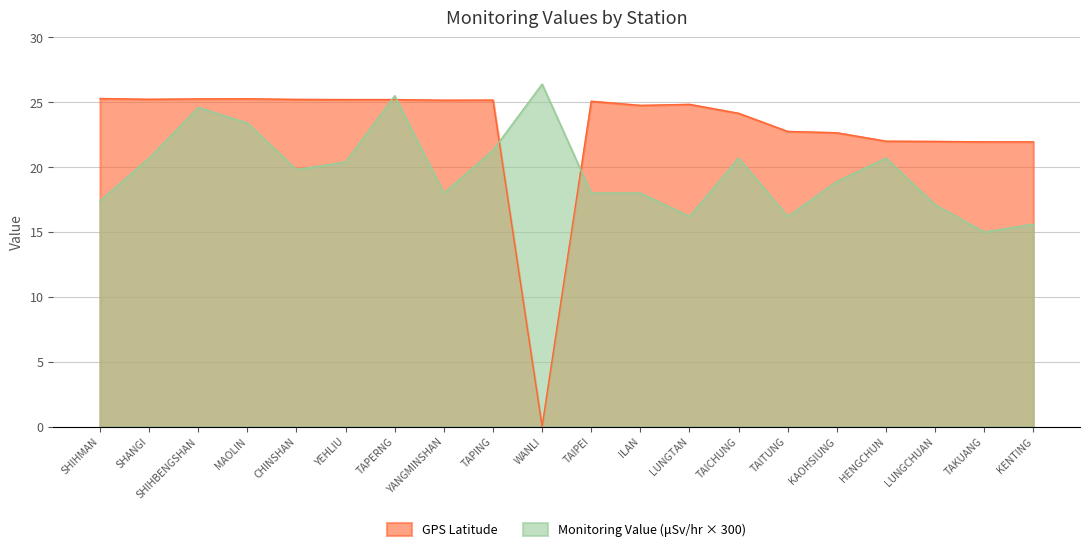

How many data points does each series have?

20